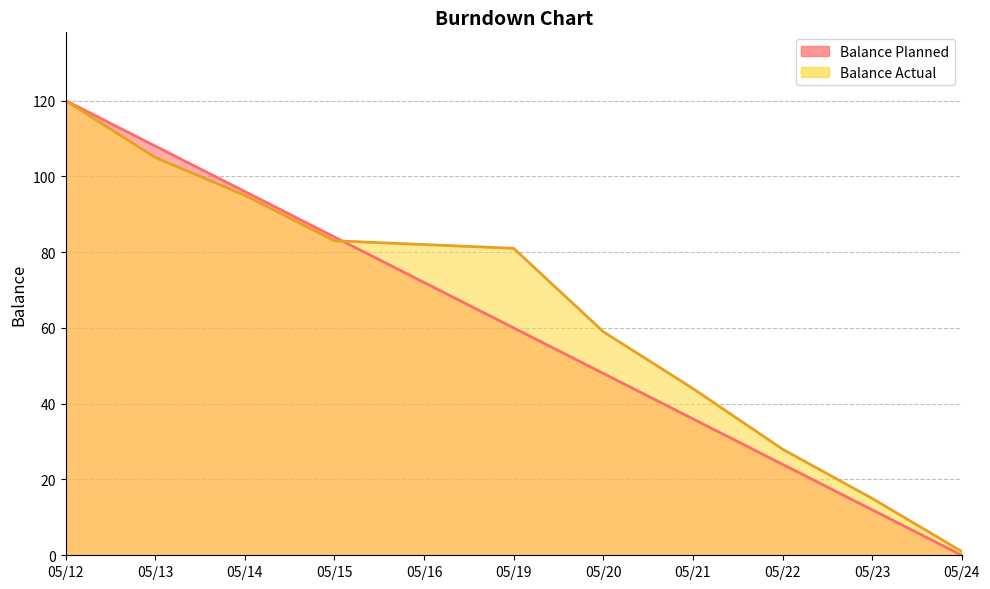

True or false: Balance Planned has a value of 12 at 05/23.

True